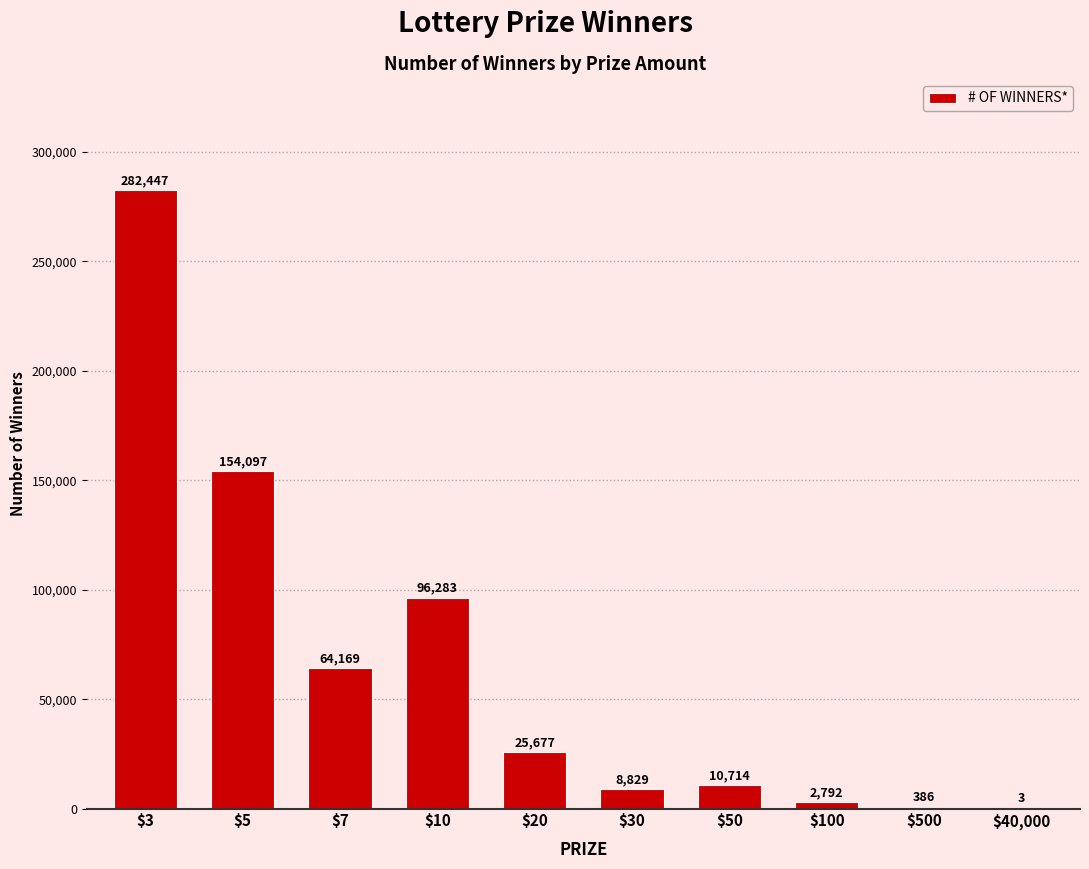

What is the change in value from $7 to $40,000?

-64166